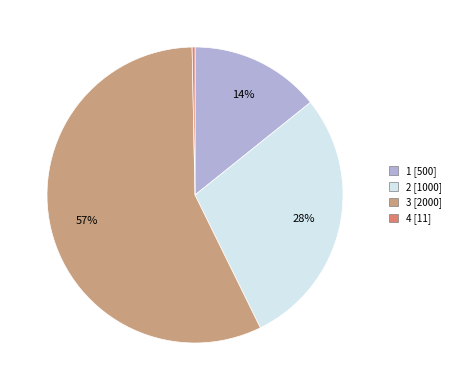

Is there any slice that represents more than half of the pie?

Yes